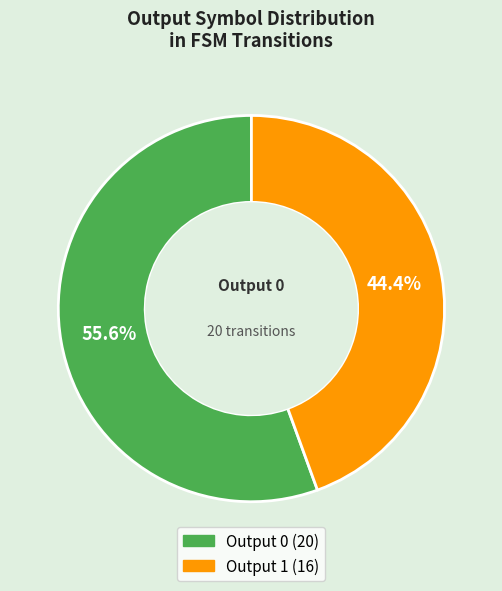

To the nearest percent, what is the difference between the largest and smallest slice percentages?

11%